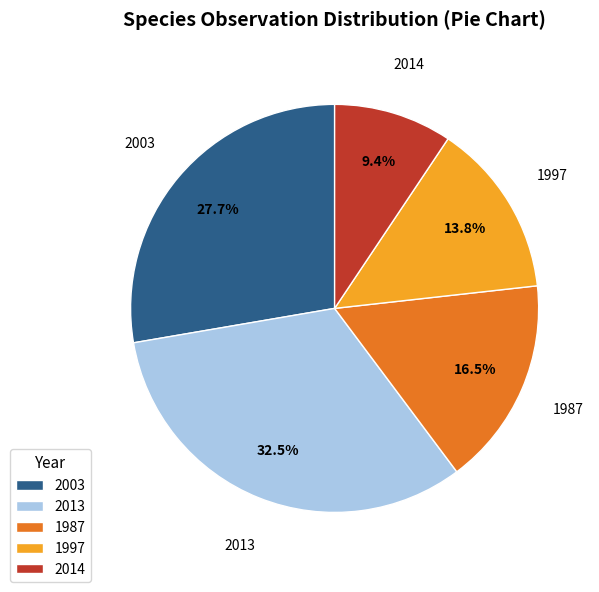

Does 2014 account for over 50% of the chart?

No